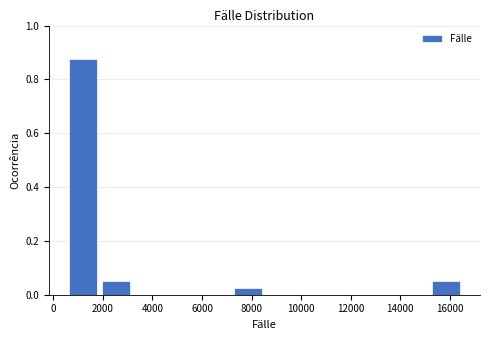

Which range on the x-axis has the tallest bar?

600 to 1800